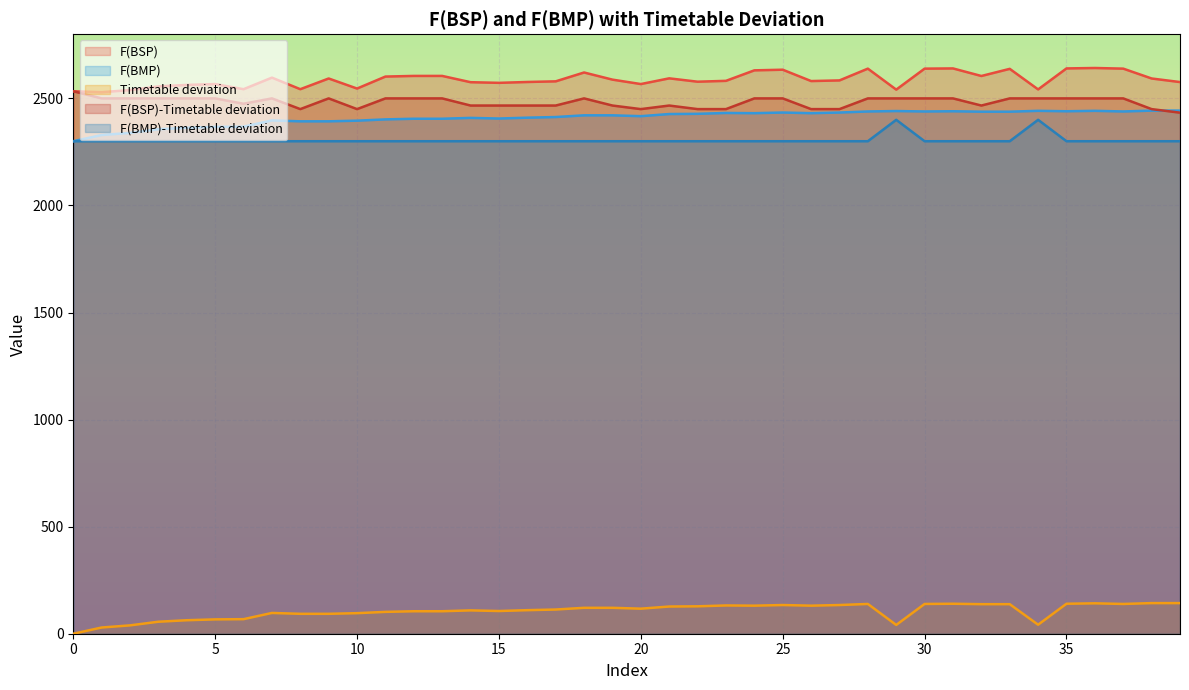

The value of F(BSP) at 13 is 2605.0. True or false?

True